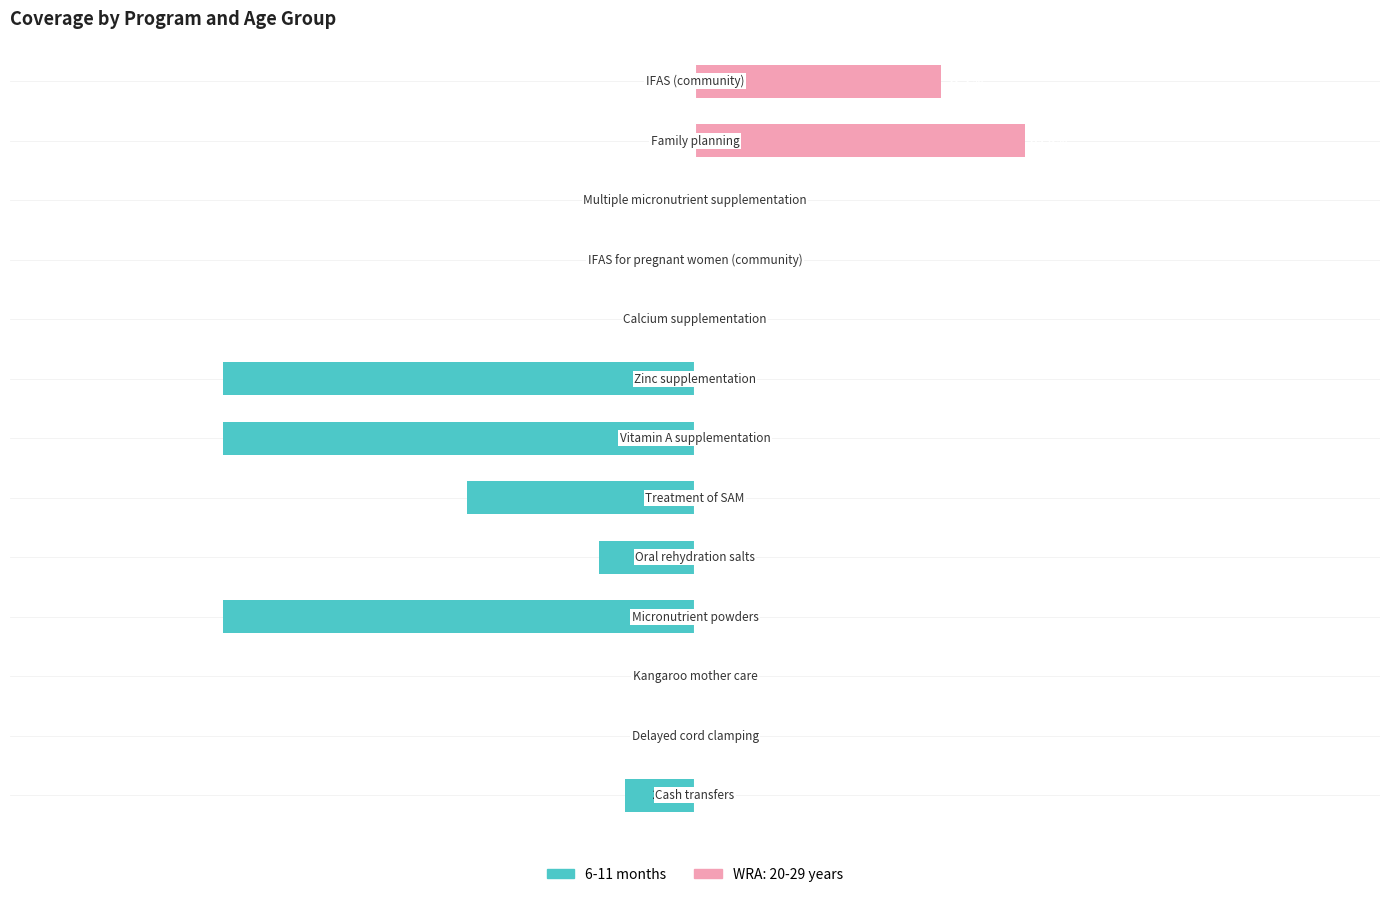

What is the smallest value displayed?

-1.0